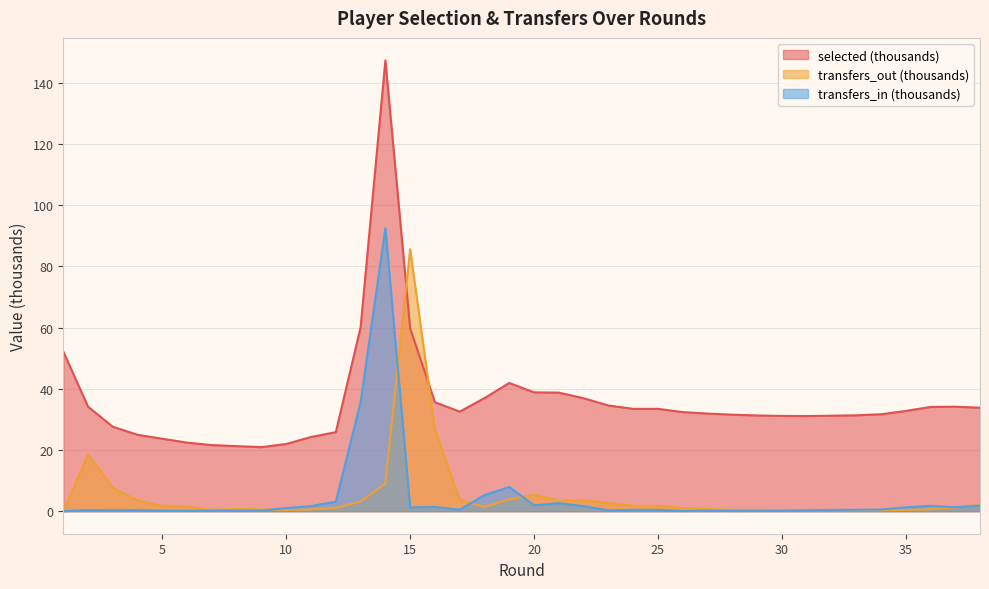

True or false: selected has more than 1 interior local peaks.

True